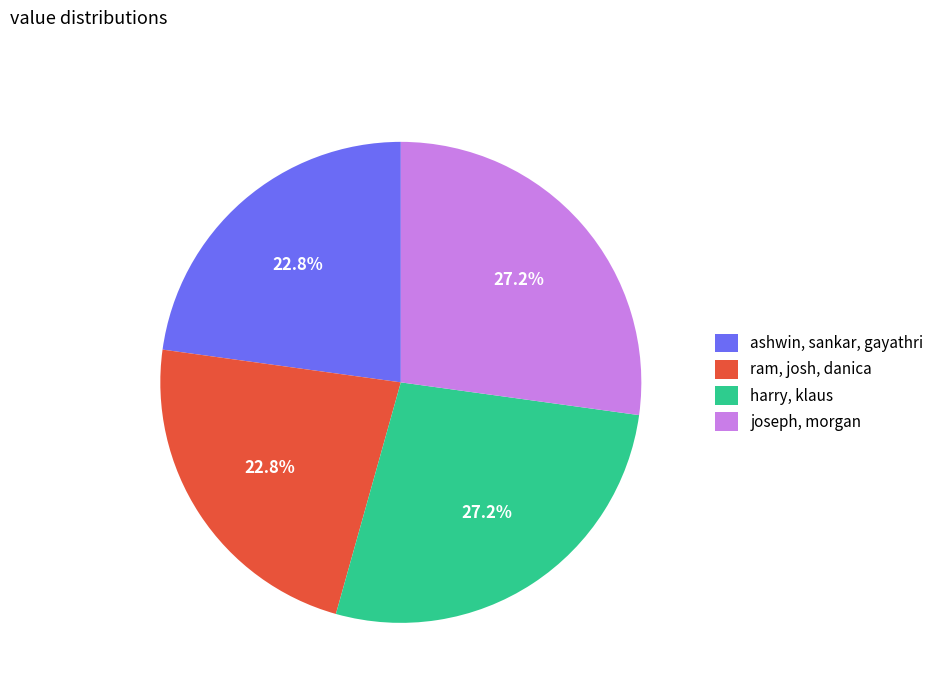

Is there any slice that represents more than half of the pie?

No